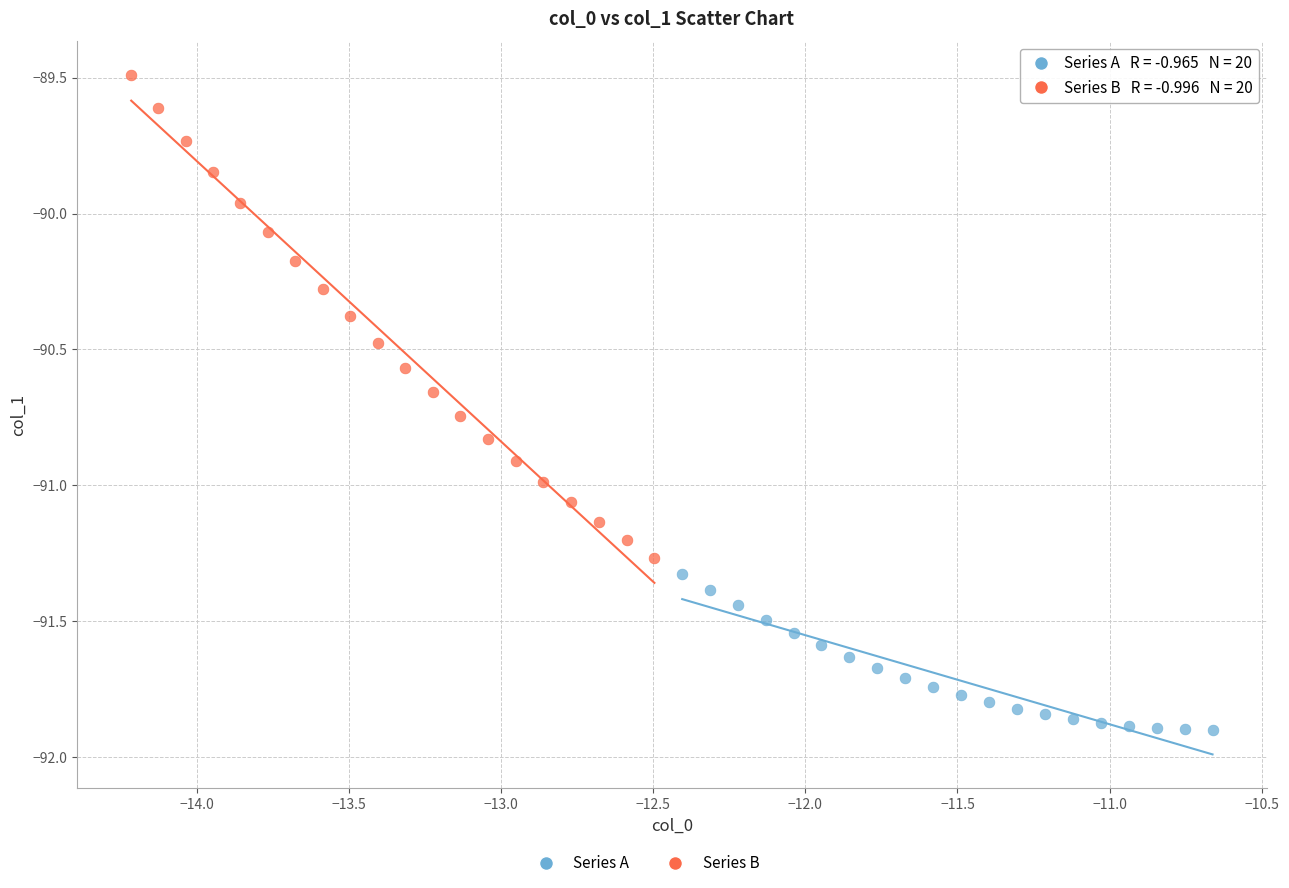

Which series has the widest spread of Y values?

Series B